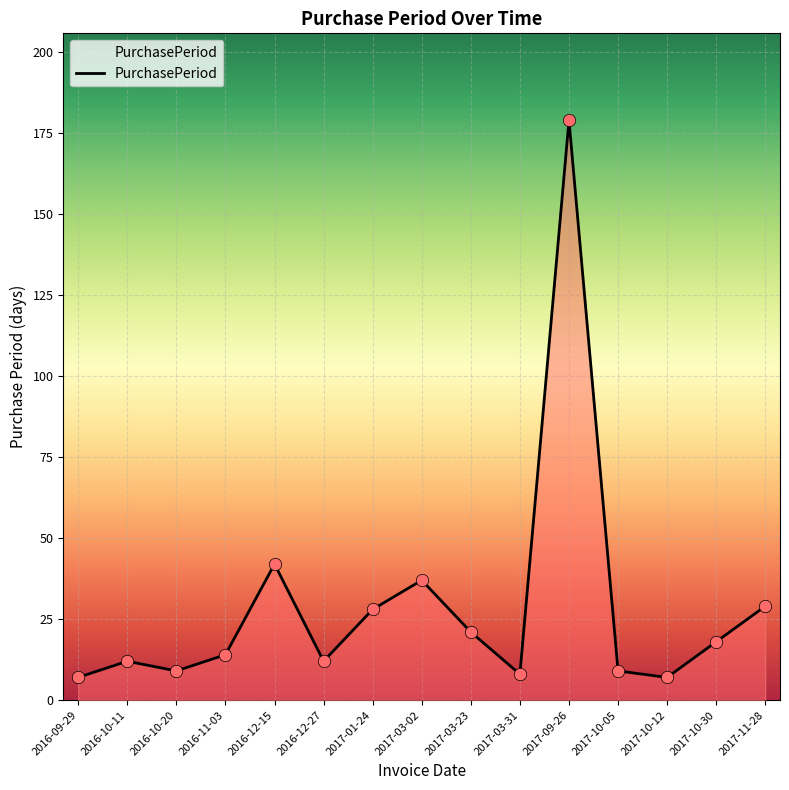

What is the change in value from 2016-11-03 to 2017-10-30?

+4